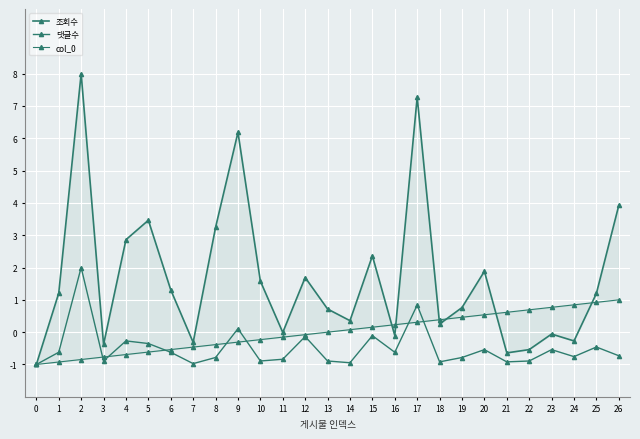

Which series has the widest spread of values?

조회수